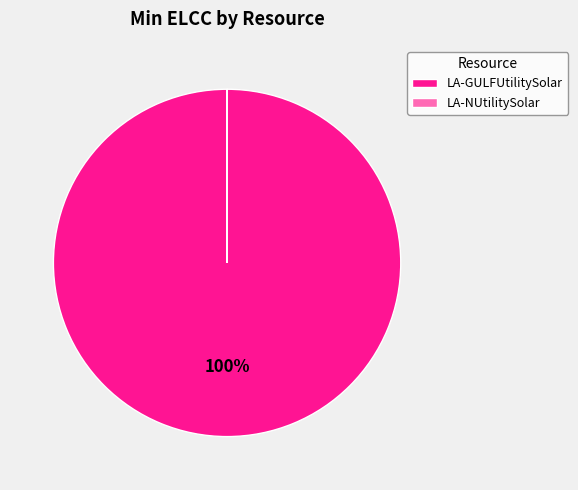

What is the largest slice in the pie chart?

LA-GULFUtilitySolar